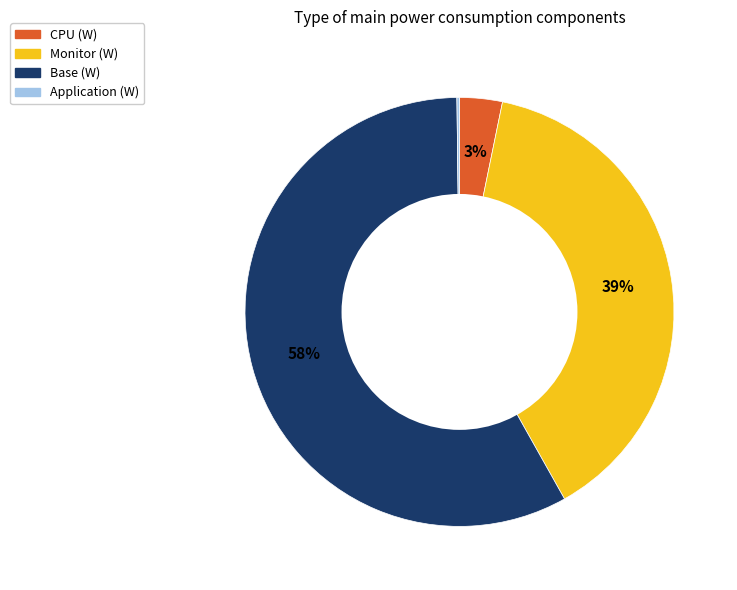

Is there any slice that represents more than half of the pie?

Yes